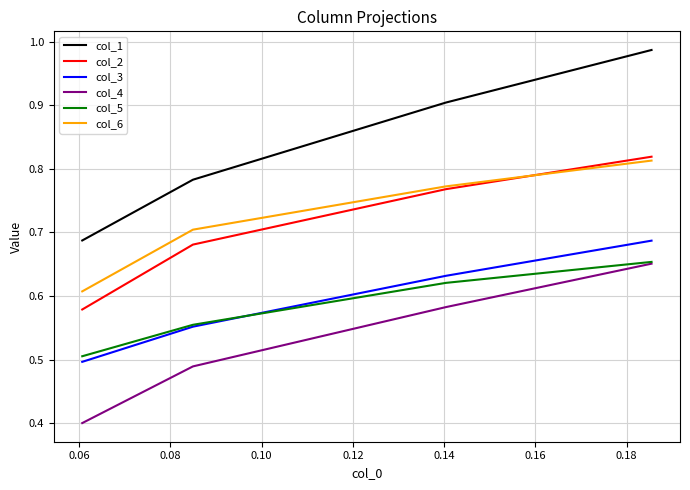

Which series has the widest spread of values?

col_1